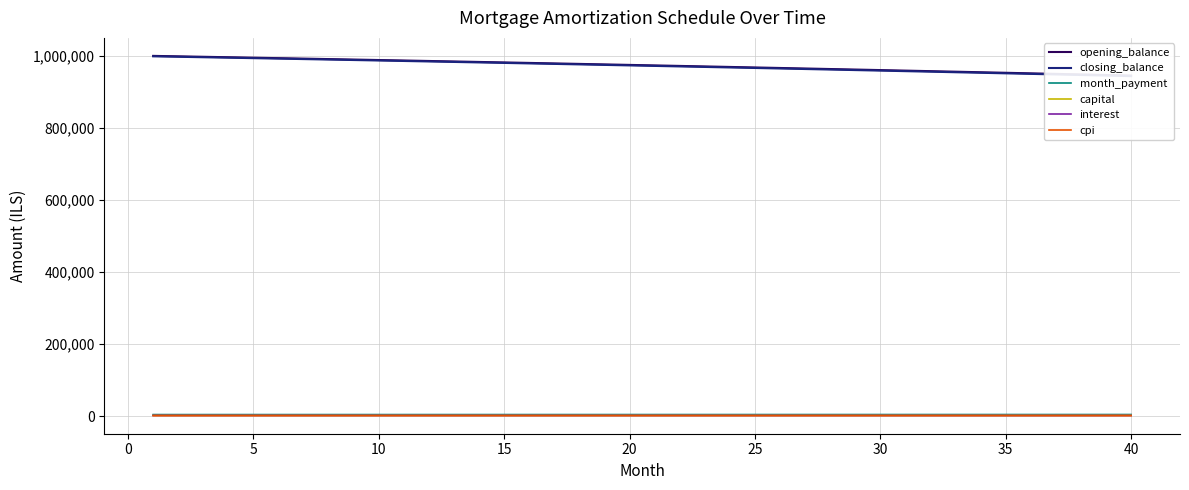

Reading right to left, what are all the values shown in this chart?

opening_balance: 946295.9	947858.2	949411.8	950956.6	952492.7	954020.2	955539.0	957049.2	958550.8	960043.9	961528.5	963004.5	964472.1	965931.3	967382.1	968824.4	970258.5	971684.2	973101.6	974510.7	975911.6	977304.3	978688.8	980065.2	981433.4	982793.6	984145.6	985489.6	986825.6	988153.6	989473.6	990785.7	992089.9	993386.2	994674.7	995955.3	997228.1	998493.2	999750.4	1001000.0
closing_balance: 944724.9	946295.9	947858.2	949411.8	950956.6	952492.7	954020.2	955539.0	957049.2	958550.8	960043.9	961528.5	963004.5	964472.1	965931.3	967382.1	968824.4	970258.5	971684.2	973101.6	974510.7	975911.6	977304.3	978688.8	980065.2	981433.4	982793.6	984145.6	985489.6	986825.6	988153.6	989473.6	990785.7	992089.9	993386.2	994674.7	995955.3	997228.1	998493.2	999750.4
month_payment: 4289.2	4284.9	4280.6	4276.3	4272.1	4267.8	4263.5	4259.3	4255.0	4250.8	4246.5	4242.3	4238.0	4233.8	4229.6	4225.3	4221.1	4216.9	4212.7	4208.5	4204.3	4200.1	4195.9	4191.7	4187.5	4183.3	4179.1	4175.0	4170.8	4166.6	4162.5	4158.3	4154.2	4150.0	4145.9	4141.7	4137.6	4133.4	4129.3	4125.2
capital: 2514.9	2507.6	2500.5	2493.3	2486.1	2479.0	2471.9	2464.8	2457.7	2450.7	2443.6	2436.6	2429.6	2422.7	2415.7	2408.8	2401.9	2395.0	2388.1	2381.3	2374.4	2367.6	2360.8	2354.1	2347.3	2340.6	2333.9	2327.2	2320.5	2313.8	2307.2	2300.6	2294.0	2287.4	2280.8	2274.3	2267.8	2261.3	2254.8	2248.3
interest: 1774.3	1777.2	1780.1	1783.0	1785.9	1788.8	1791.6	1794.5	1797.3	1800.1	1802.9	1805.6	1808.4	1811.1	1813.8	1816.5	1819.2	1821.9	1824.6	1827.2	1829.8	1832.4	1835.0	1837.6	1840.2	1842.7	1845.3	1847.8	1850.3	1852.8	1855.3	1857.7	1860.2	1862.6	1865.0	1867.4	1869.8	1872.2	1874.5	1876.9
cpi: 943.8	945.4	946.9	948.5	950.0	951.5	953.1	954.6	956.1	957.6	959.1	960.6	962.0	963.5	965.0	966.4	967.9	969.3	970.7	972.1	973.5	974.9	976.3	977.7	979.1	980.5	981.8	983.2	984.5	985.8	987.2	988.5	989.8	991.1	992.4	993.7	995.0	996.2	997.5	998.8